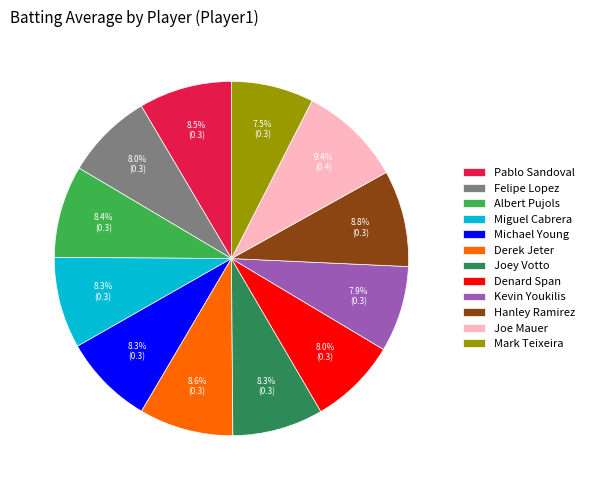

To the nearest percent, what percentage of the pie is Derek Jeter?

9%